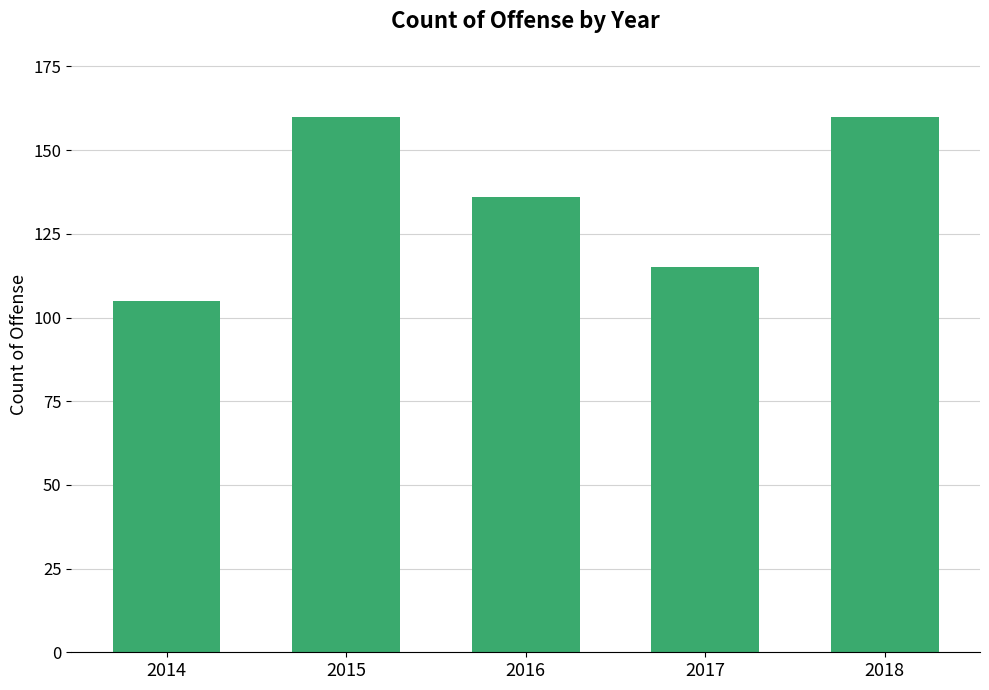

The chart shows a value of 55 at 2017. True or false?

False